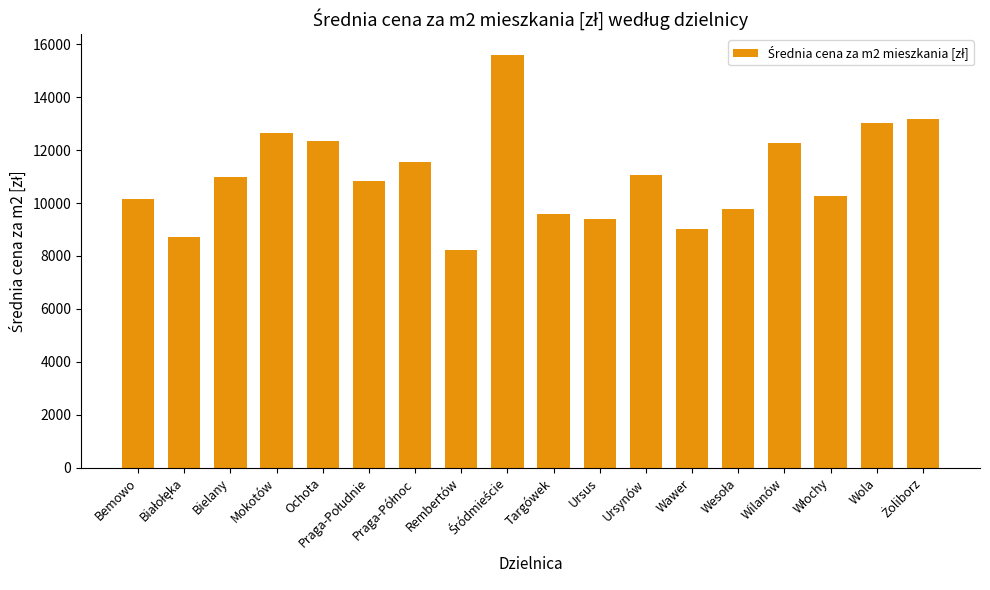

Which category has the lowest value across all series?

Rembertów